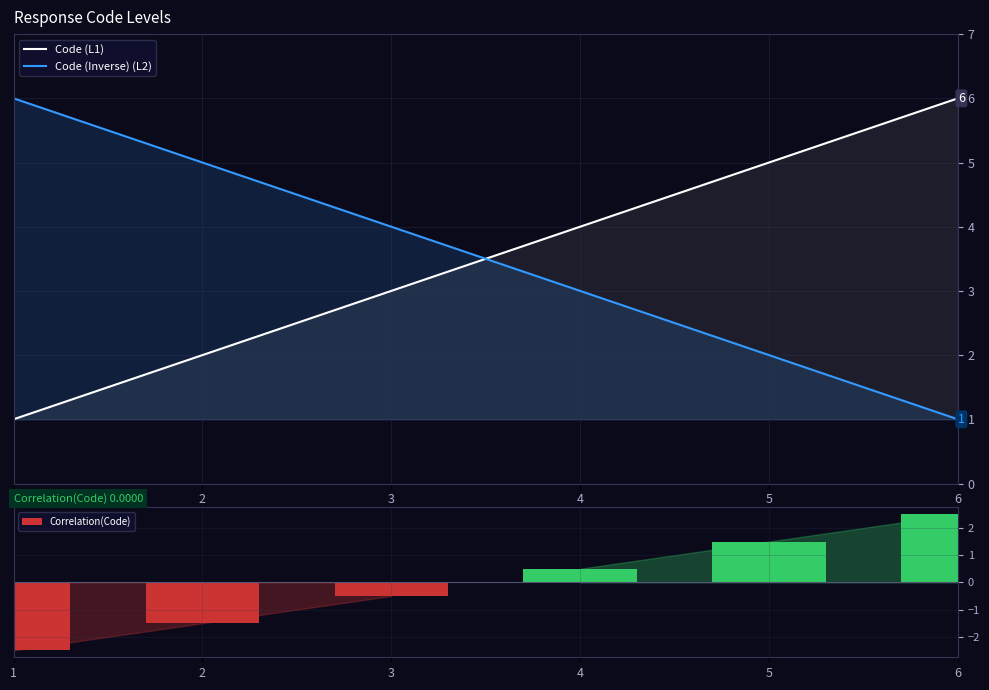

What is the value of the Correlation(Code) bar at the 5th from the left?

1.5